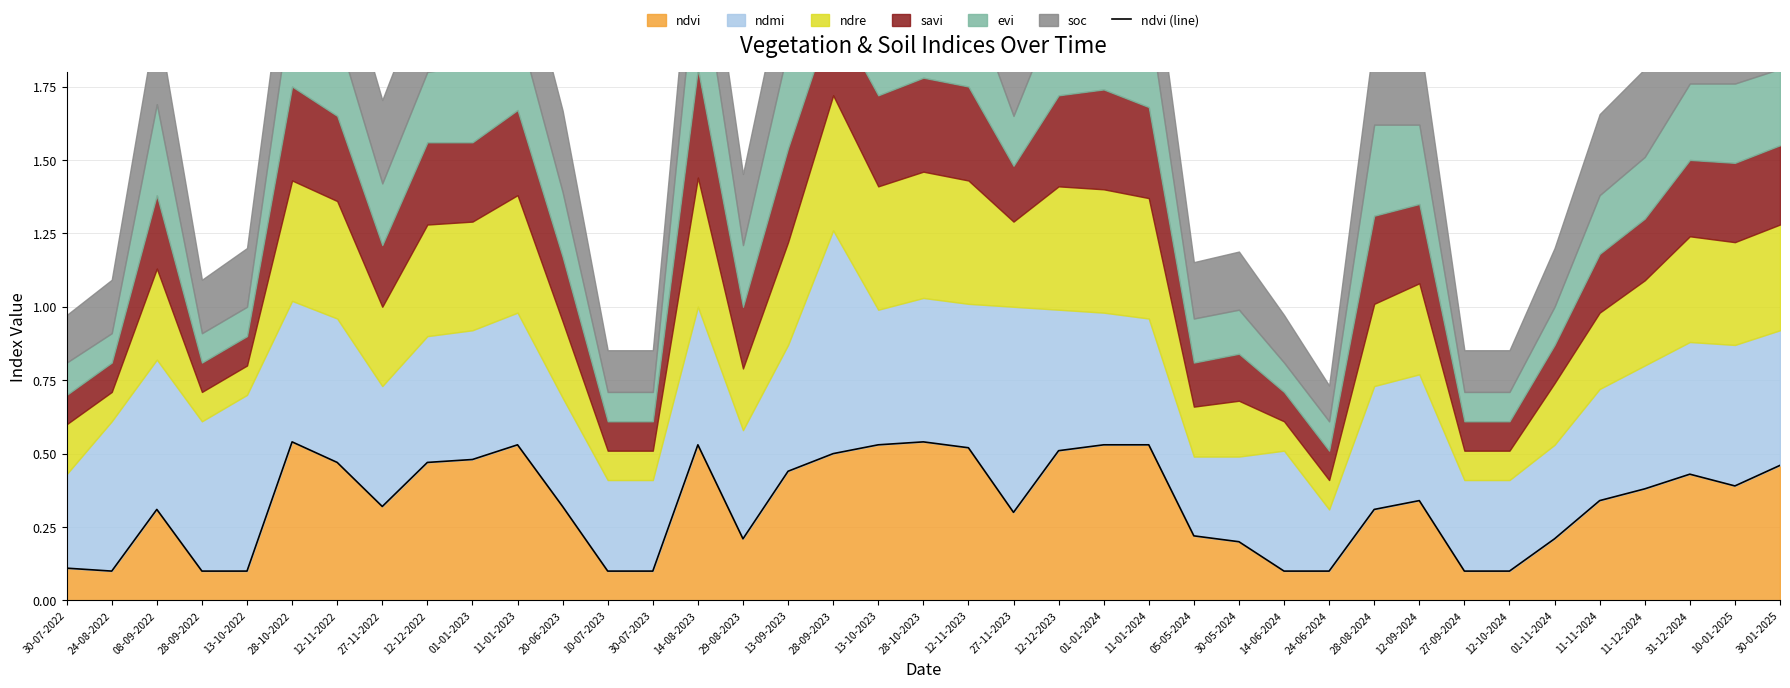

The value at 27-11-2022 is 0.5. True or false?

False